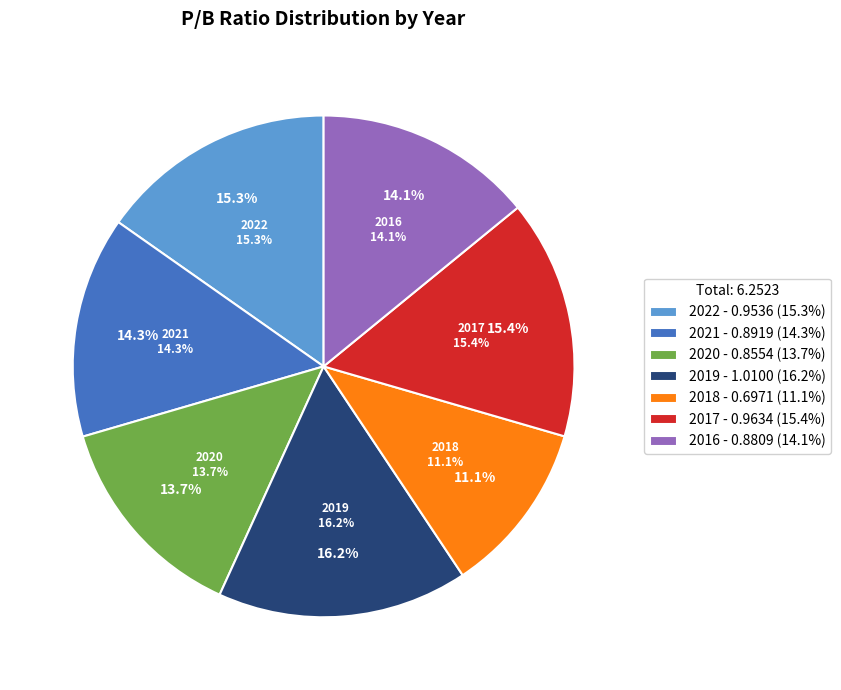

Does any single category account for the majority?

No